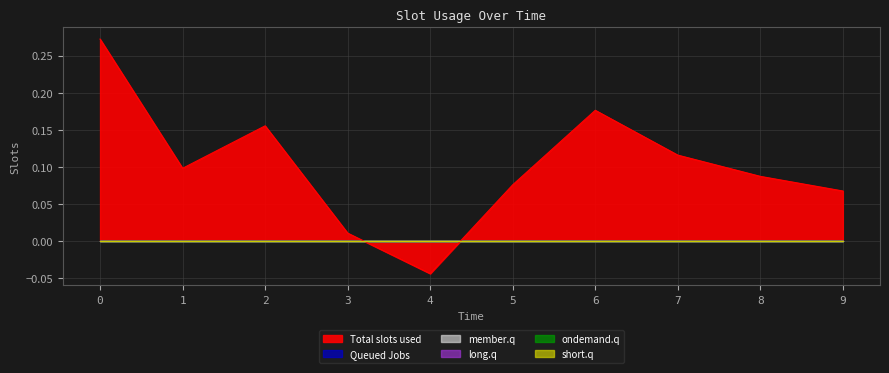

Which series changed the most between 2 and 5?

Total slots used